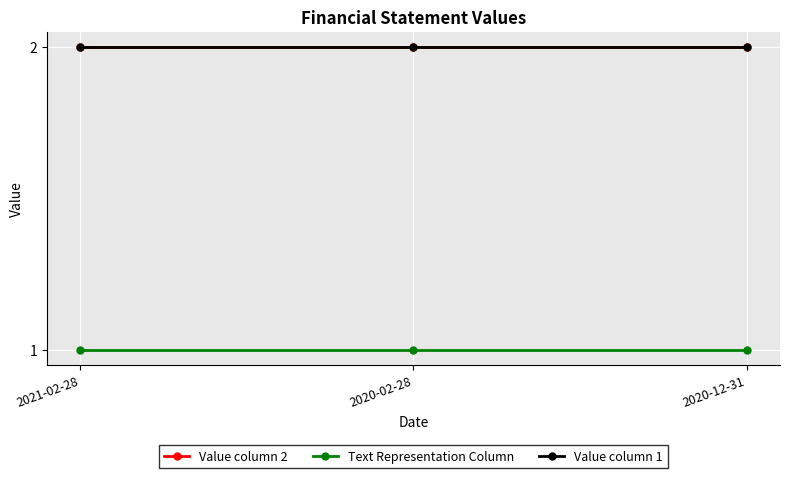

What is the value of the Value column 2 point at the 1st from the left?

2